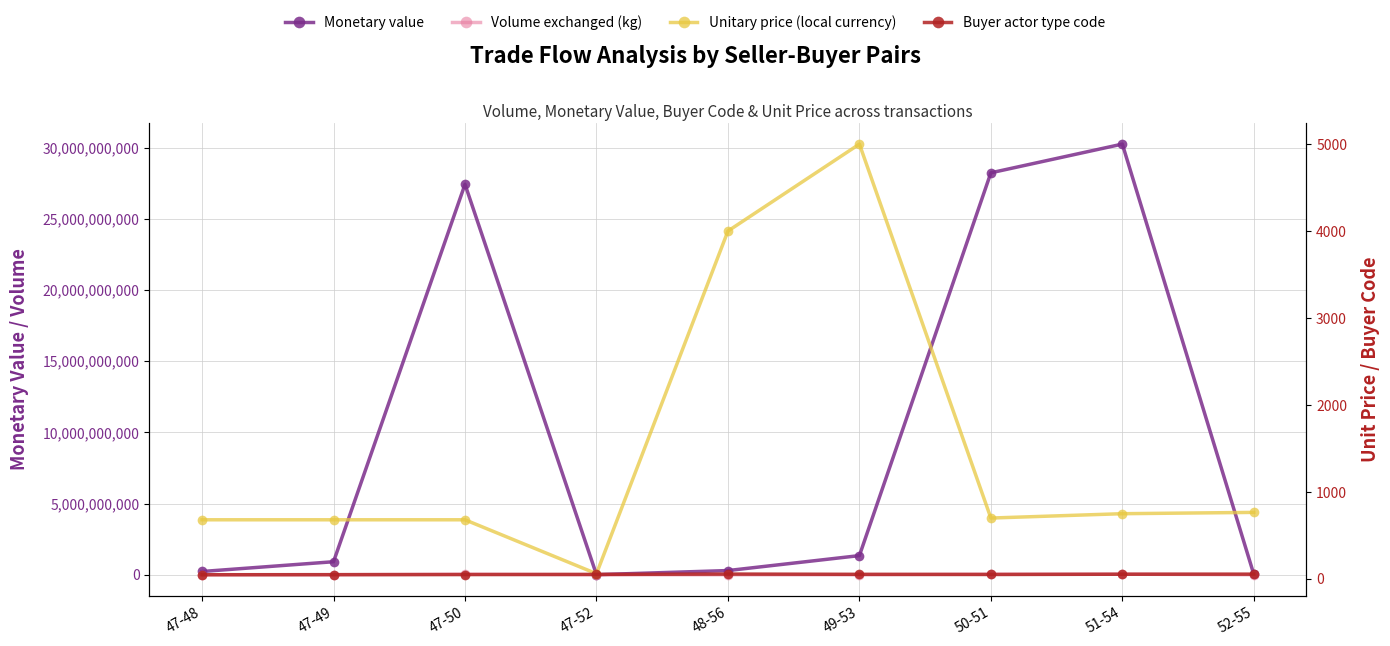

What is the average value of the Monetary value series?

9855266667